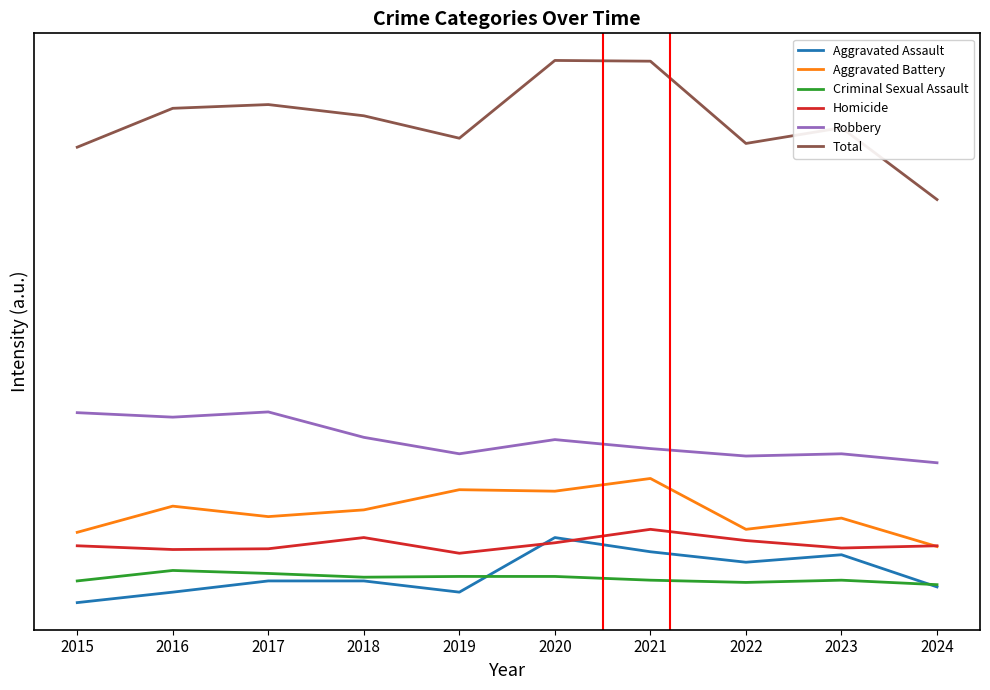

What is the value of the Robbery point at the 1st from the left?

343